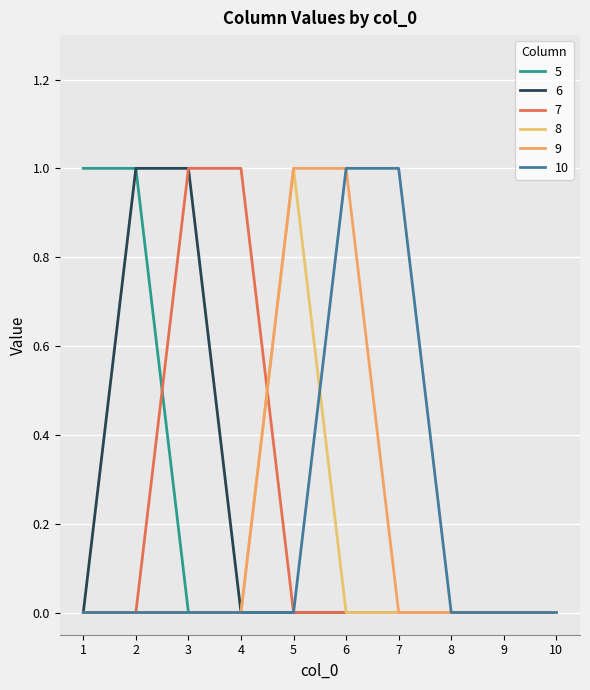

True or false: 10 and 7 intersect in this chart.

False